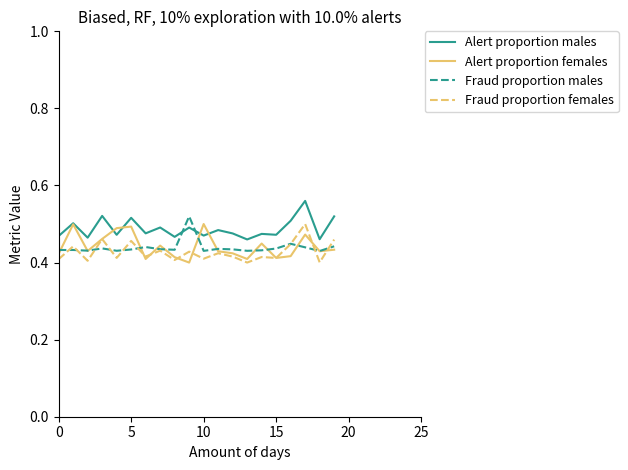

Count the Fraud proportion females values in the range 0 to 1.

20